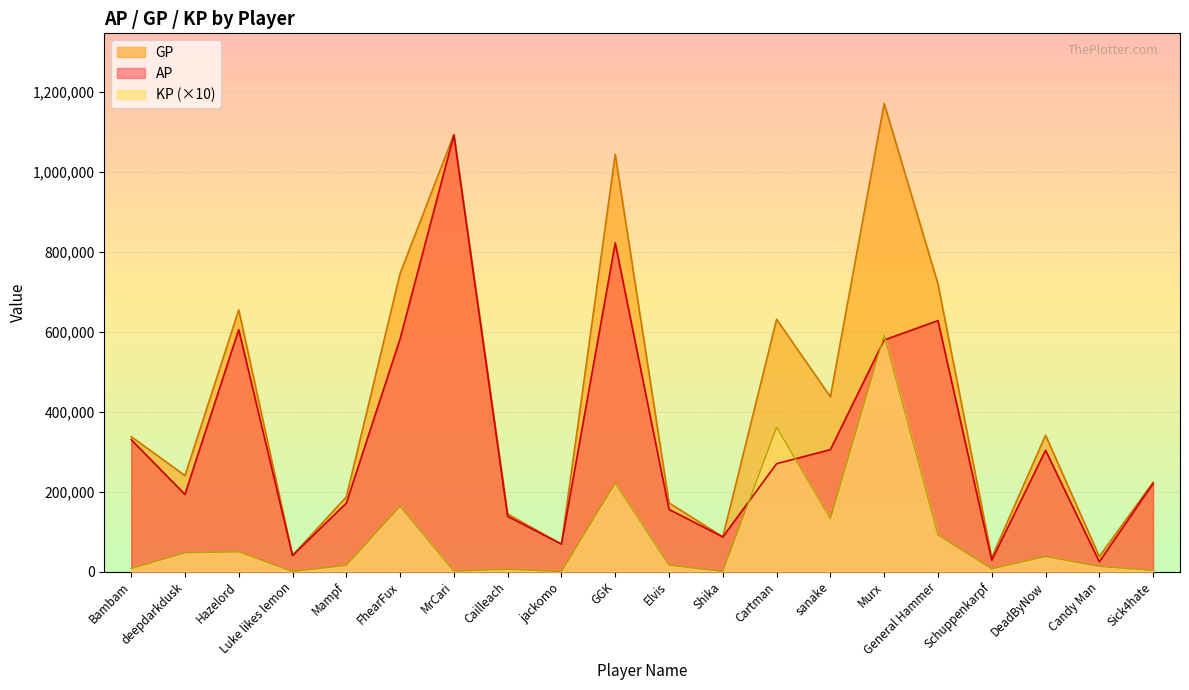

Rank the series by their maximum value, from highest to lowest.

GP, AP, KP (×10)